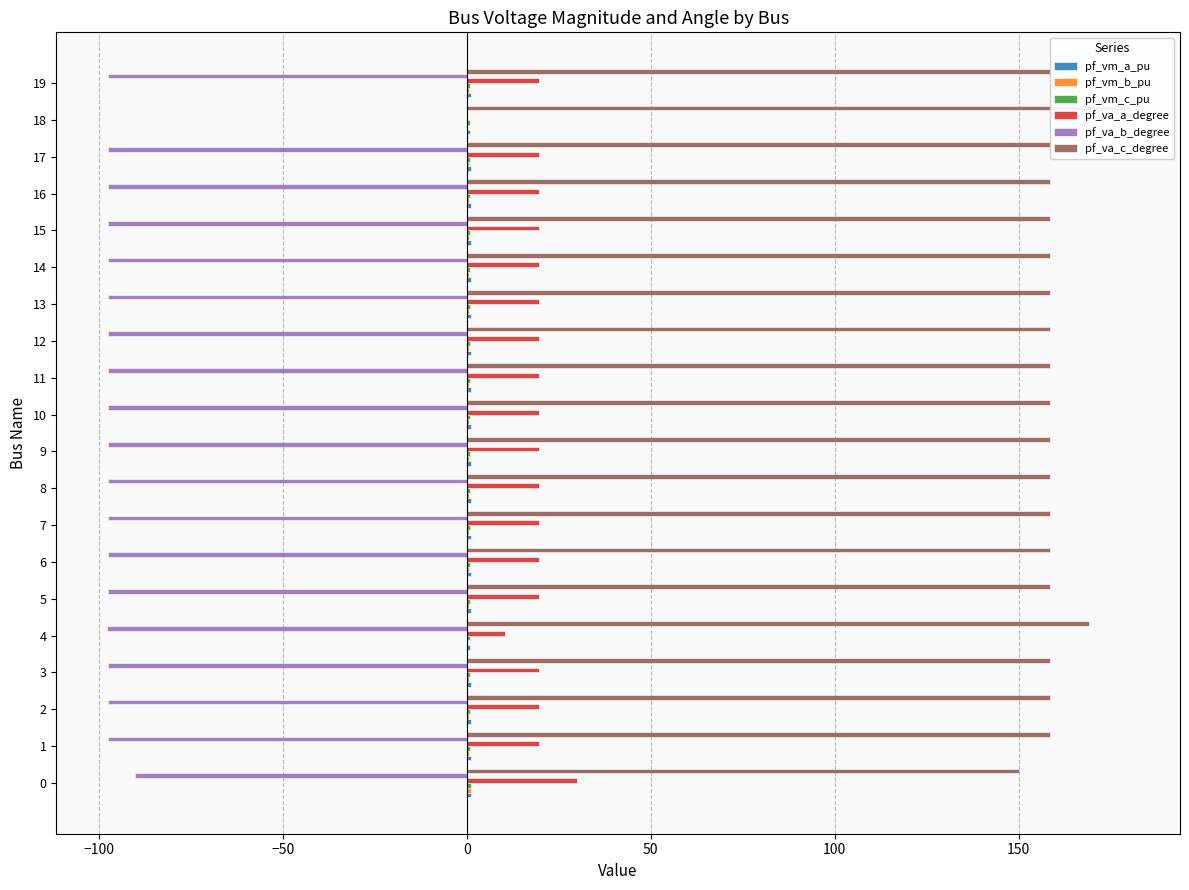

Which has a higher value, 12 or 15?

12